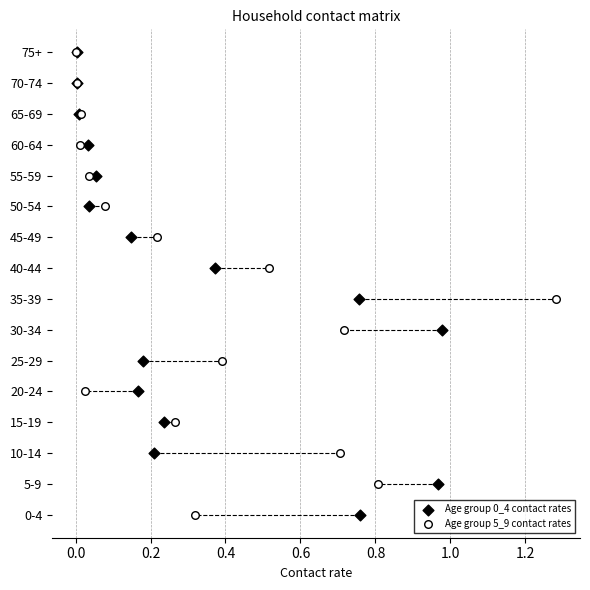

What are all the series names shown in the legend?

Age group 0_4 contact rates, Age group 5_9 contact rates